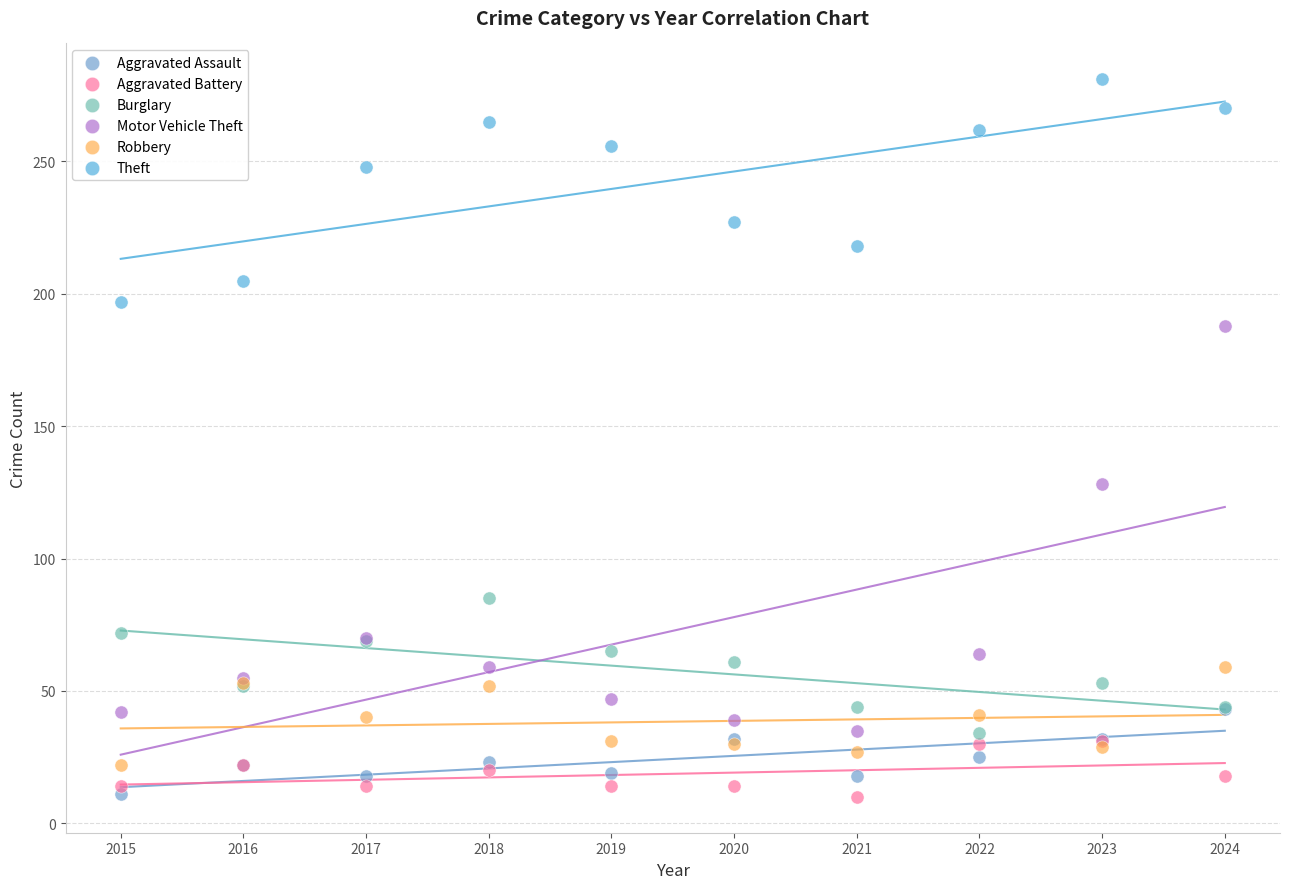

What are all the series names shown in the legend?

Aggravated Assault, Aggravated Battery, Burglary, Motor Vehicle Theft, Robbery, Theft